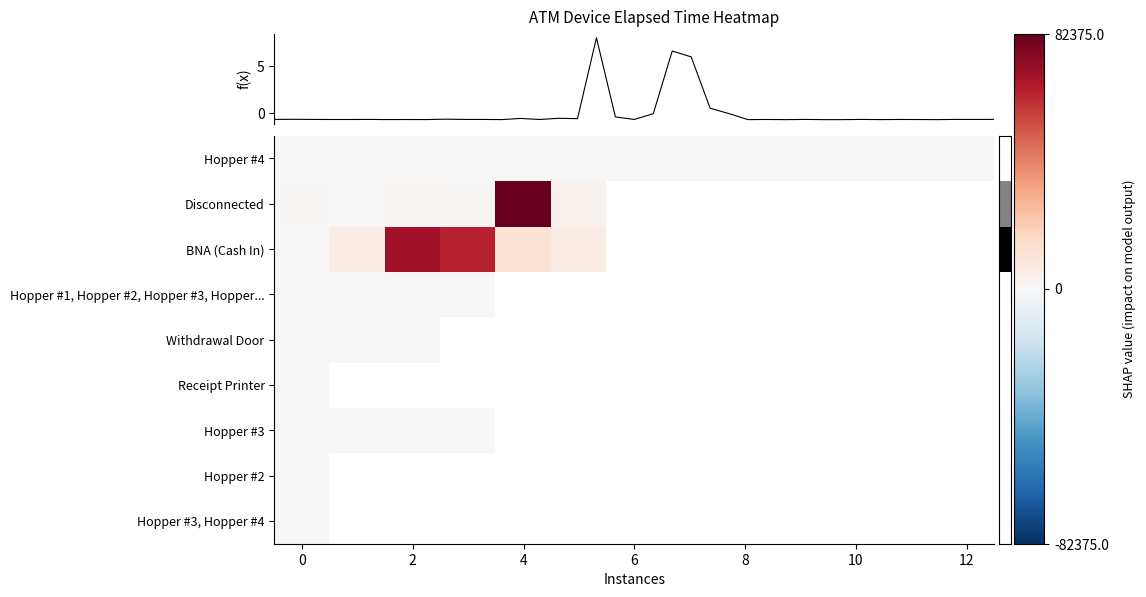

Count the number of data series in this chart.

9